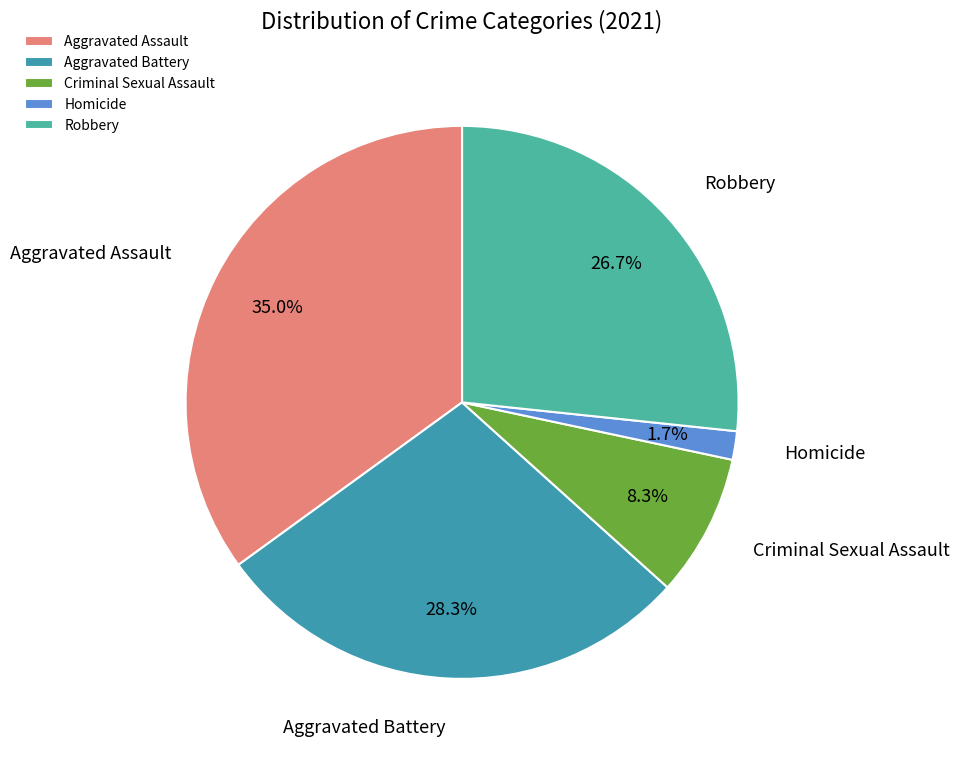

What percentage do Aggravated Assault and Aggravated Battery together represent?

63.3%